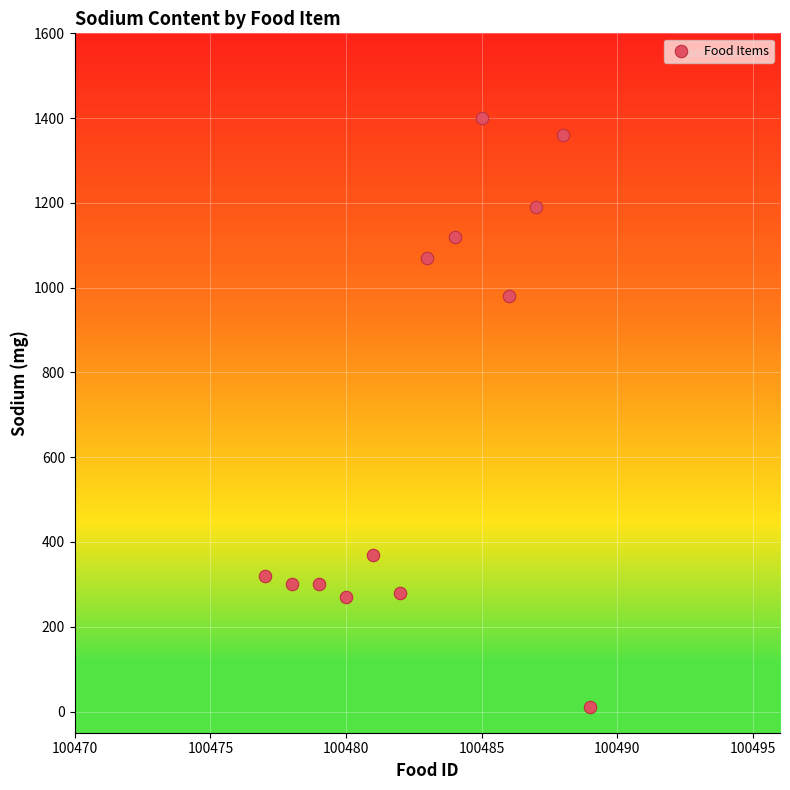

What Y value in the scatter plot is closest to 705?

980